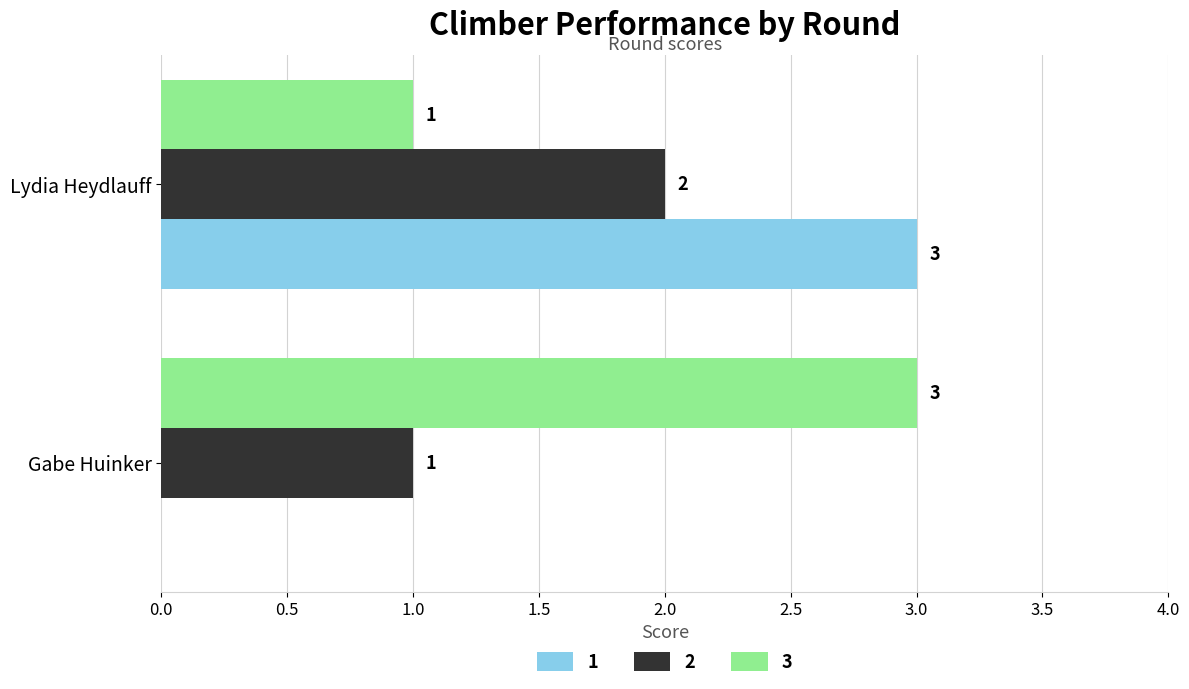

At which label does 1 reach its peak?

Lydia Heydlauff